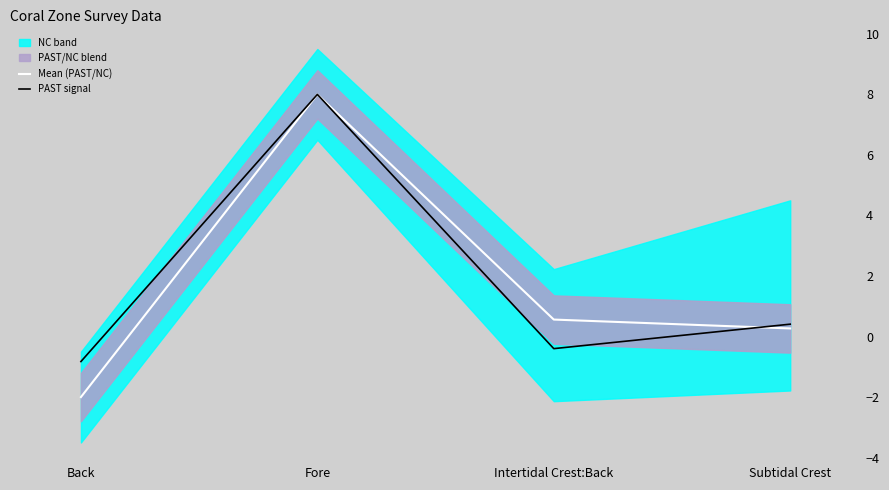

After their last crossing, which series has the higher values: Mean (PAST/NC) or PAST signal?

PAST signal